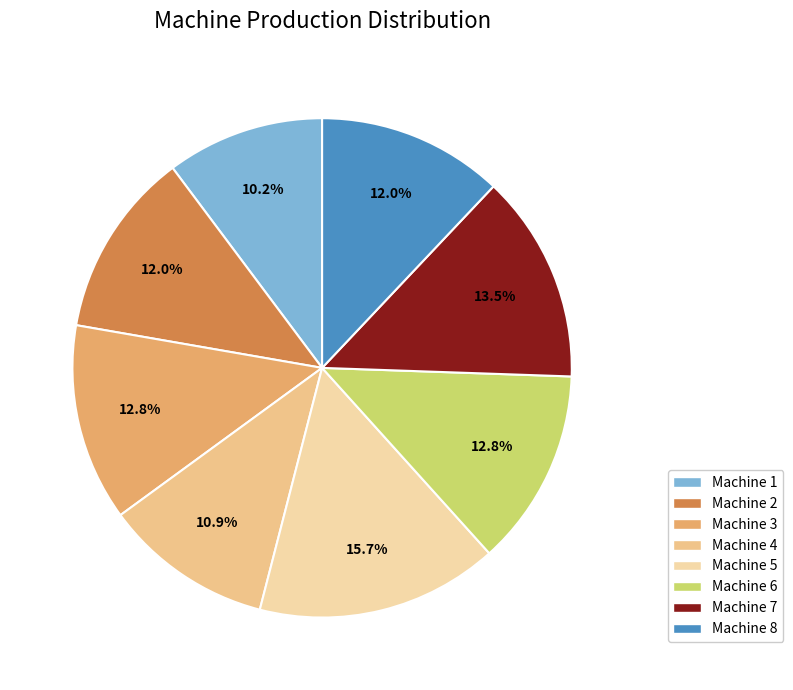

Does Machine 4 account for over 50% of the chart?

No